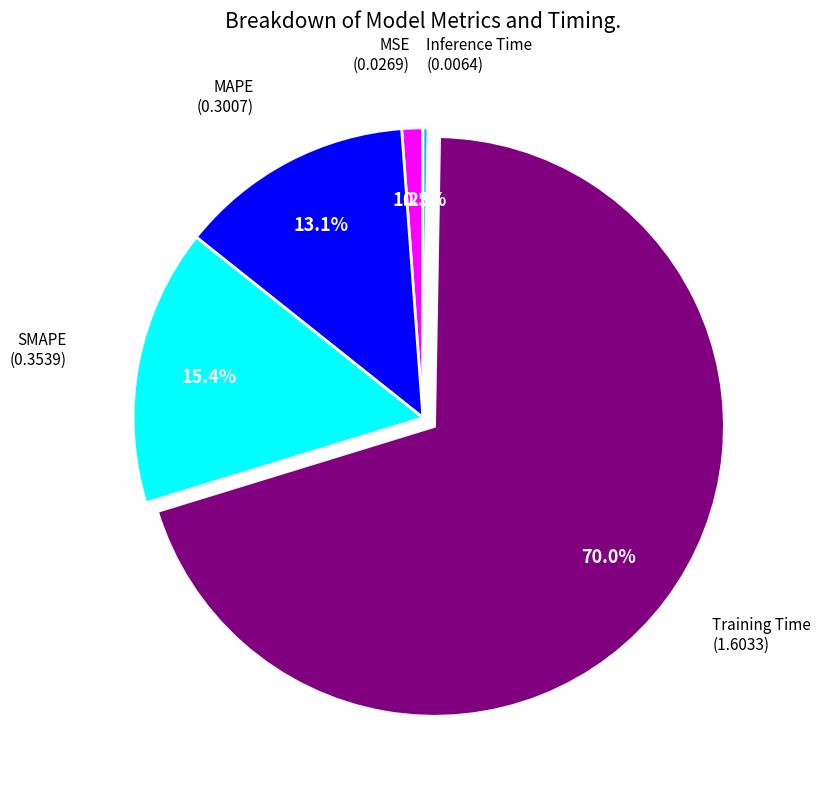

Count the number of slices in the pie.

5